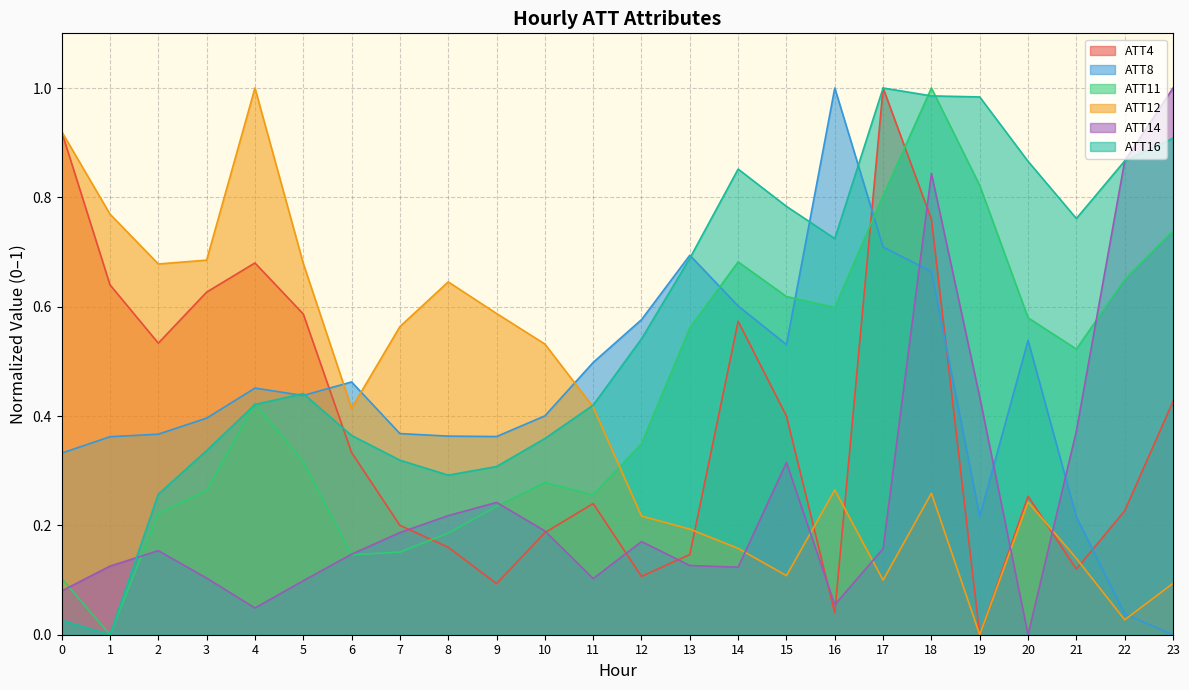

Does the chart have visible grid lines?

Yes